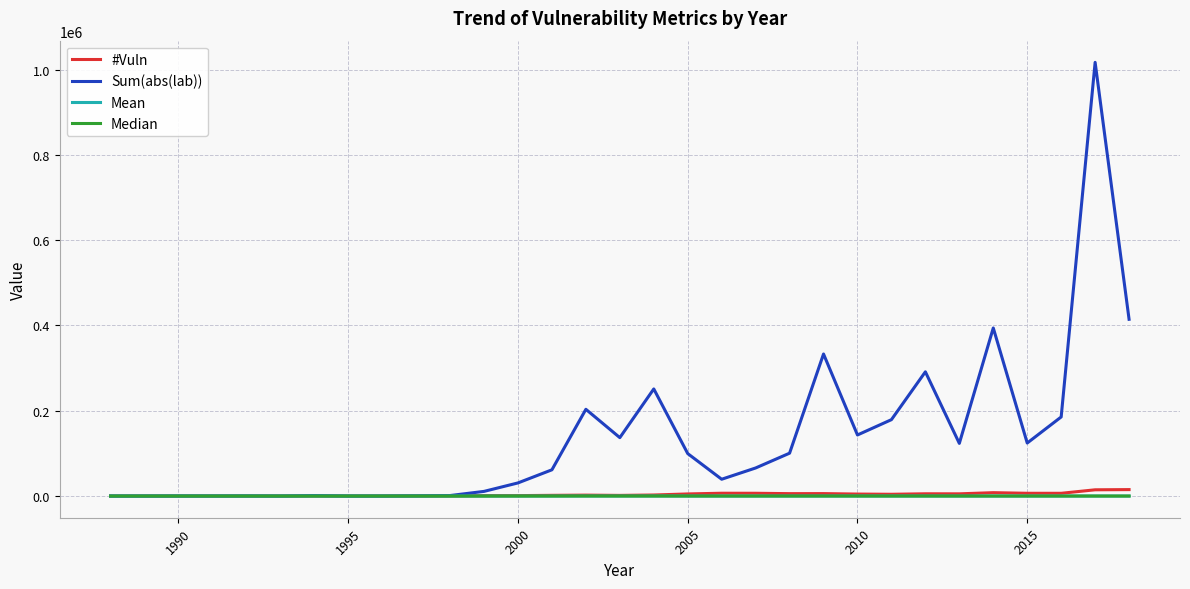

Which series has the largest total across all categories?

Sum(abs(lab))